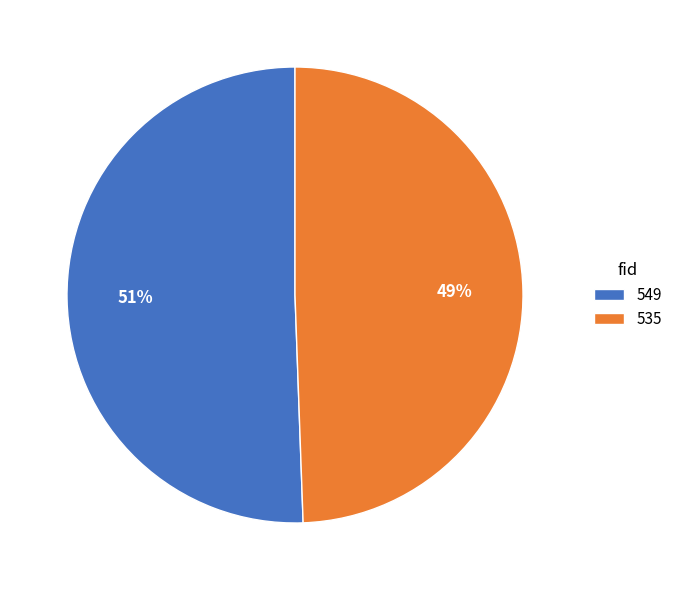

To the nearest percent, what is the combined percentage of 549 and 535?

100%